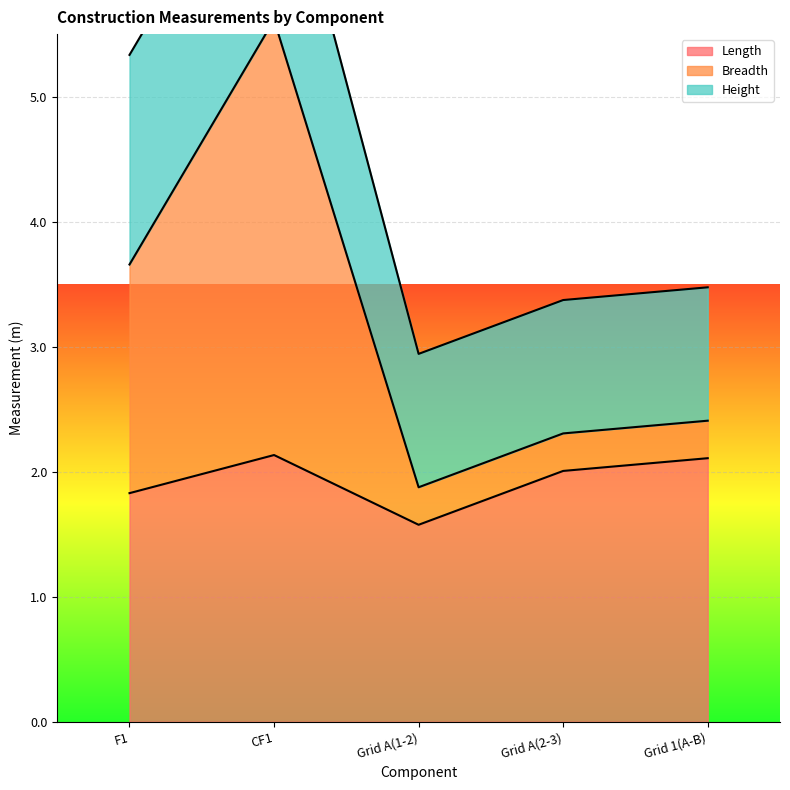

The value of Length at Grid A(1-2) is 1.6. True or false?

True